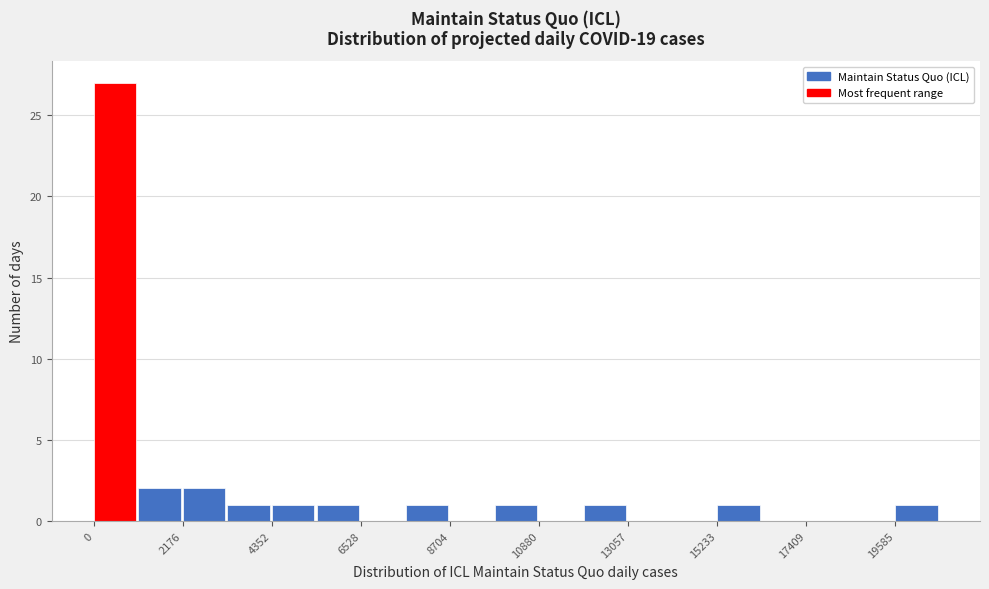

Around what value on the x-axis is the tallest bar? Give the approximate position of its centre, as read against the axis.

500